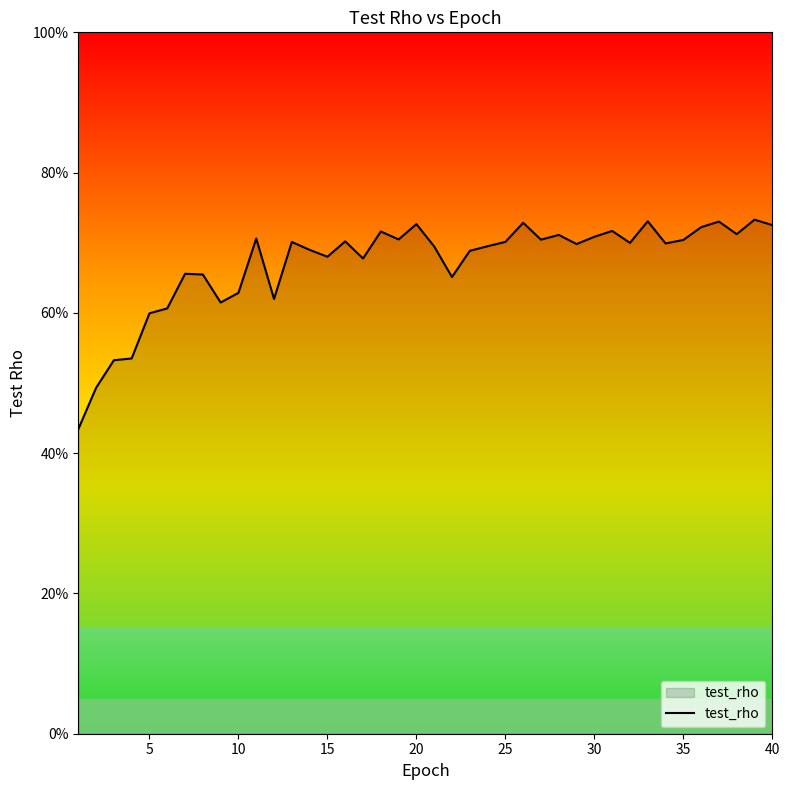

Does the chart display data point markers on the line(s)?

No